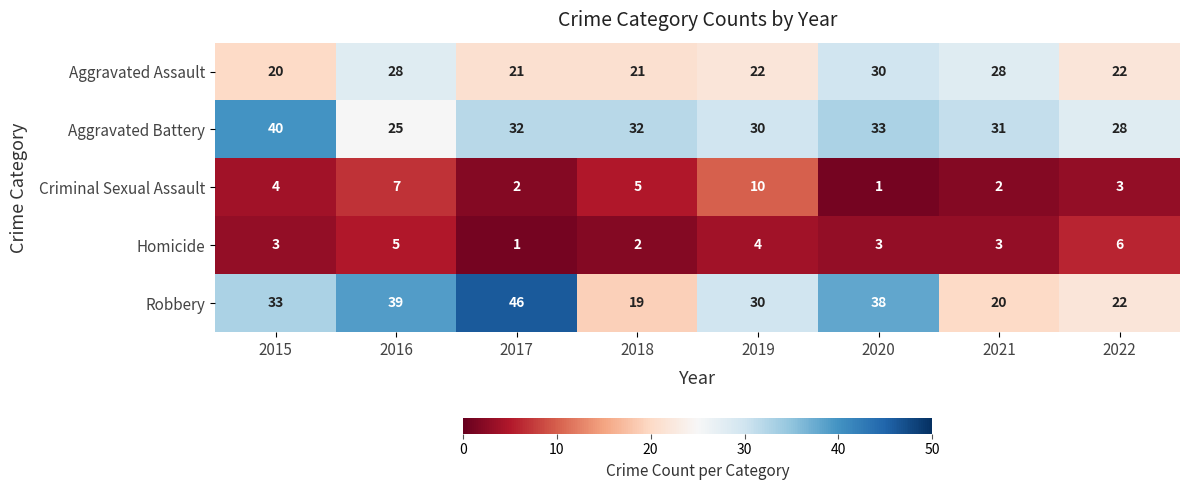

Between 2017 and 2022, which series saw the biggest shift?

Robbery